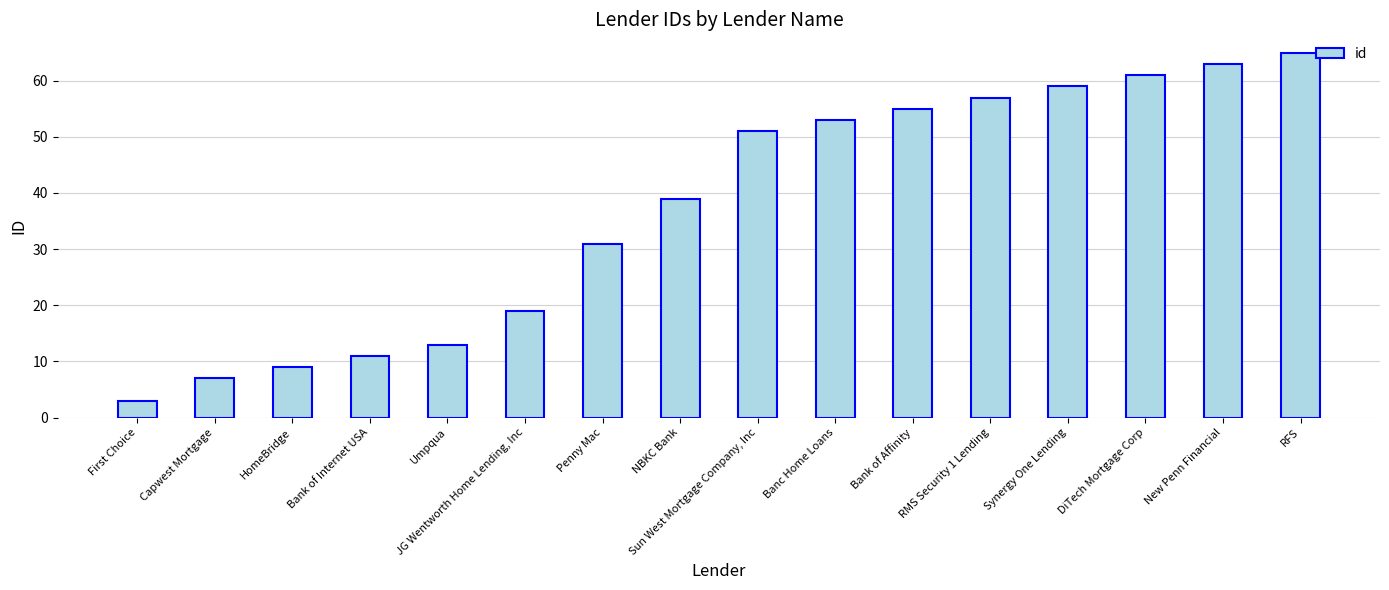

What is the maximum value shown in the chart?

65